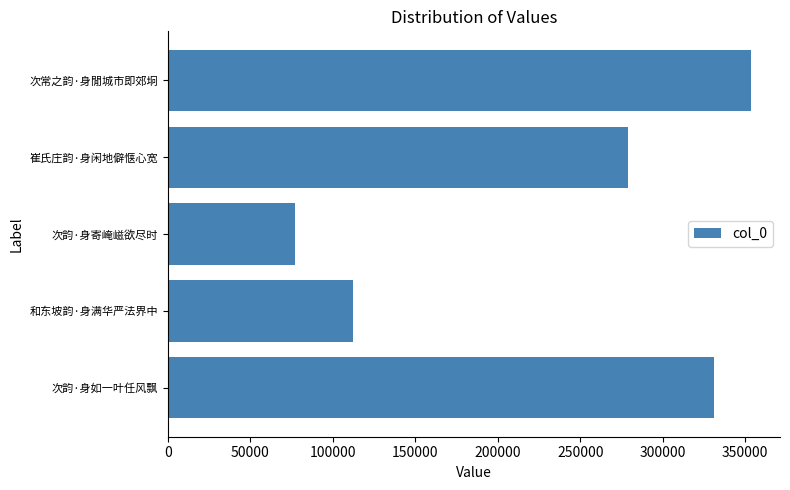

True or false: the data shows 155195 at 和东坡韵·身满华严法界中.

False